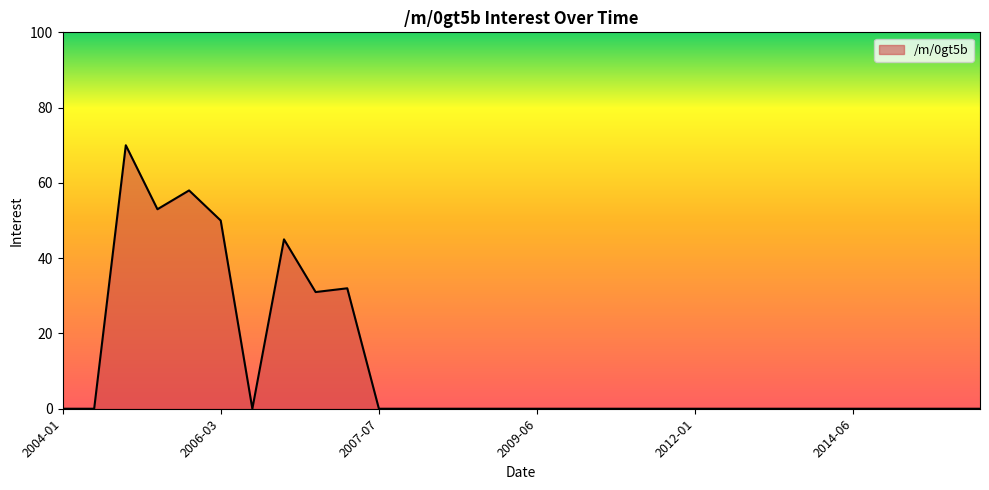

True or false: there are more than 0 points higher than both neighbors.

True